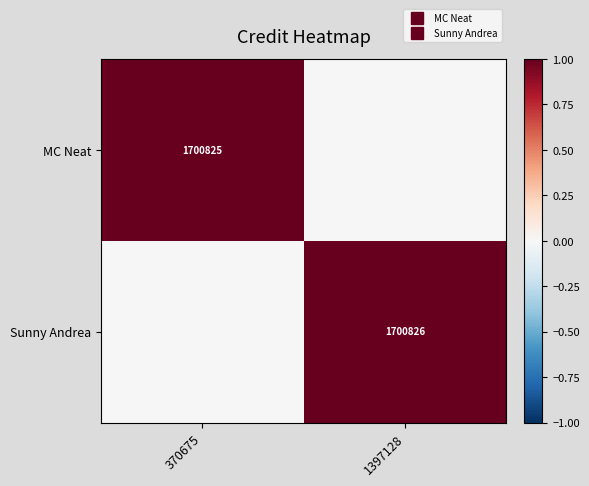

How many MC Neat values are between 0 and 1?

2